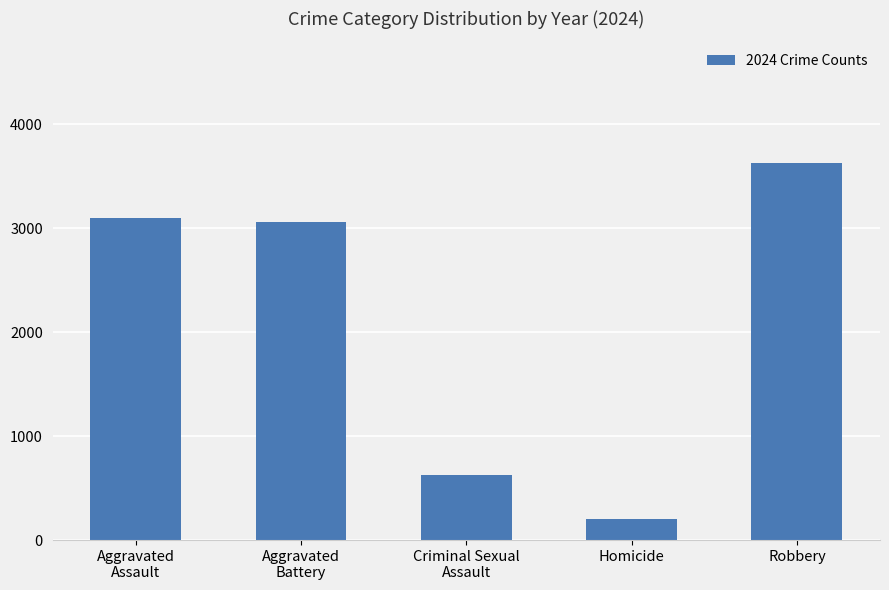

Does the chart contain any negative values?

No